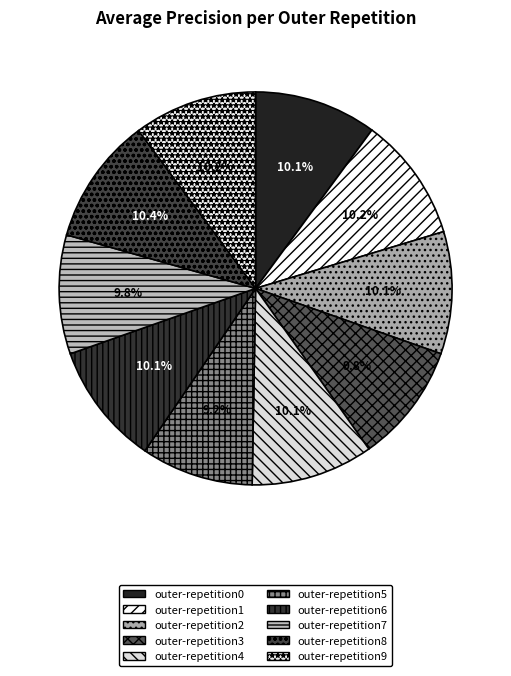

Is there a majority slice in this chart?

No